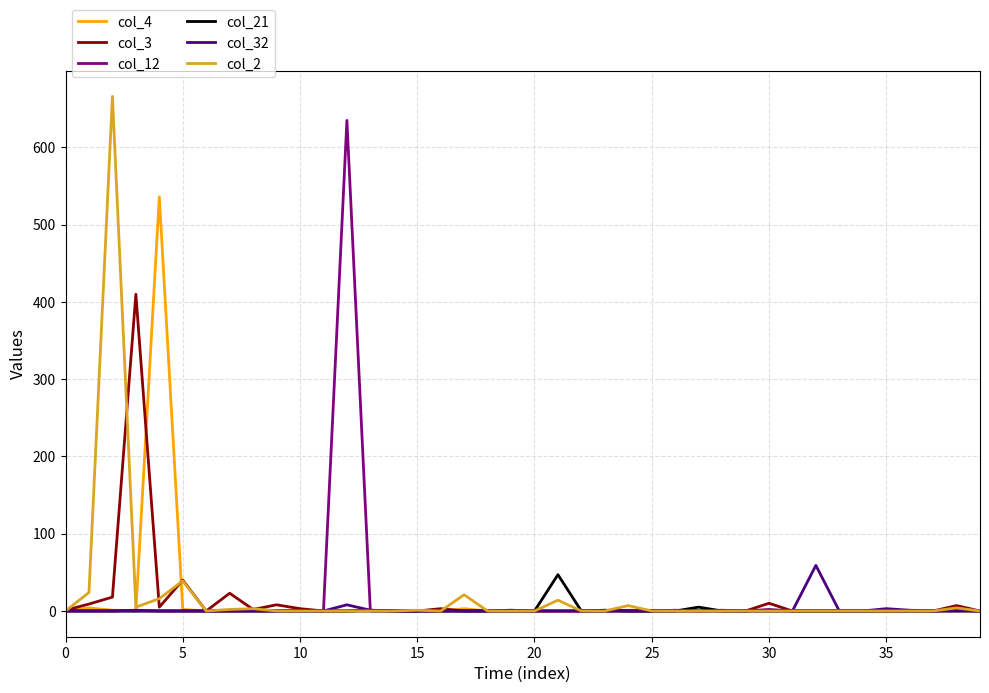

Which series has the widest spread of values?

col_2